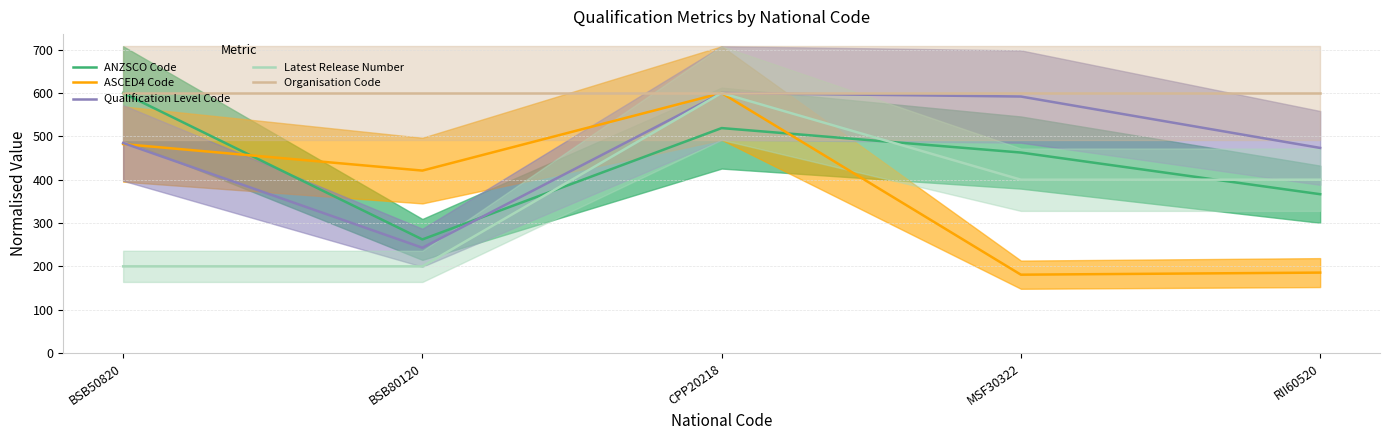

True or false: ASCED4 Code and Organisation Code intersect in this chart.

False